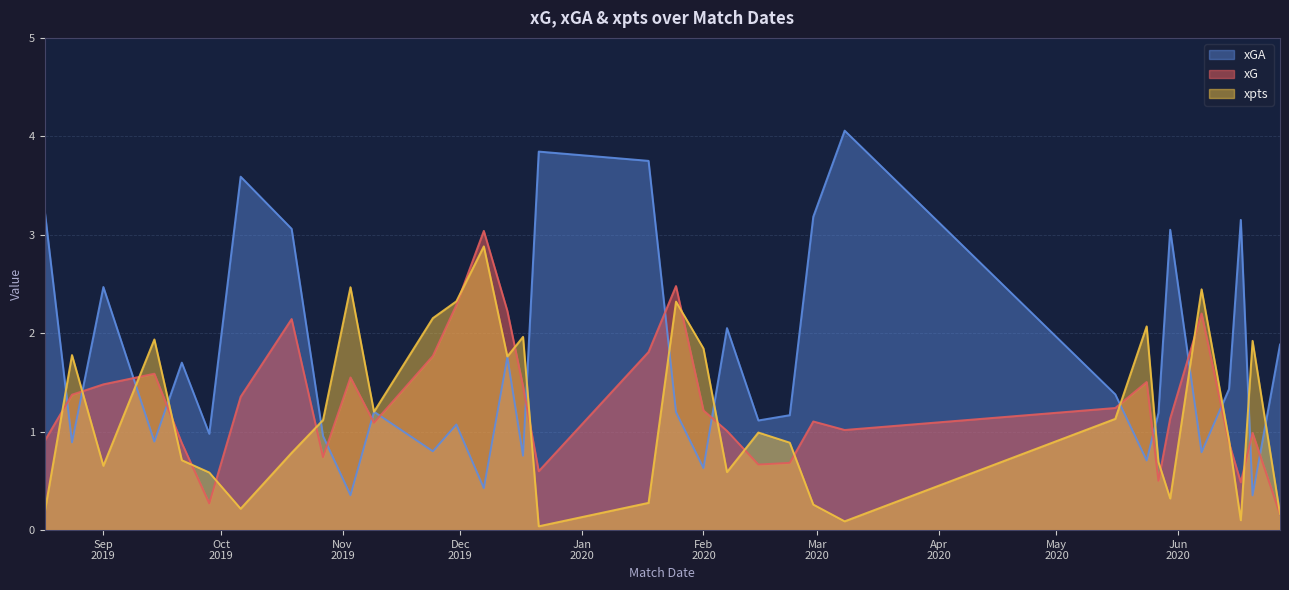

What is the label of the 12th point from the right?

2020-02-23